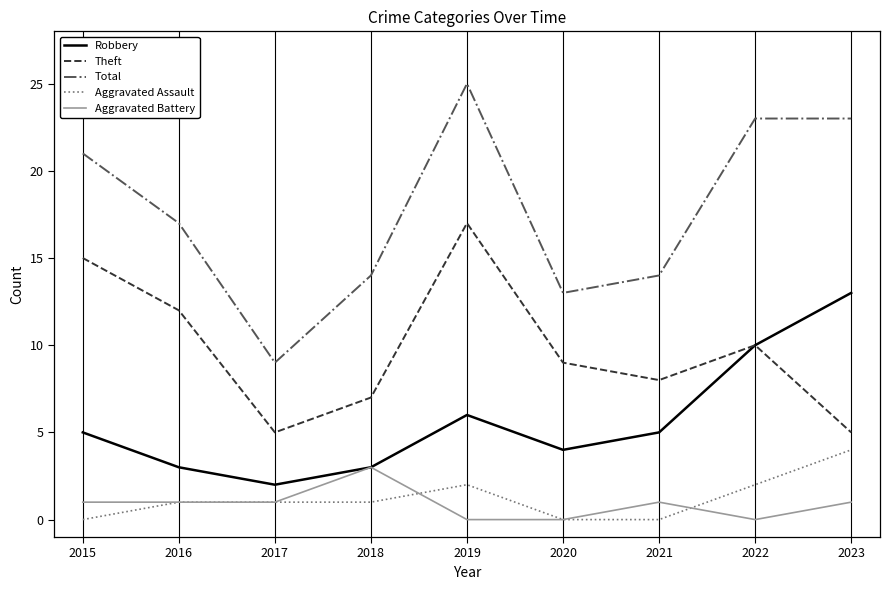

At which category does the chart reach its peak across all series?

2019